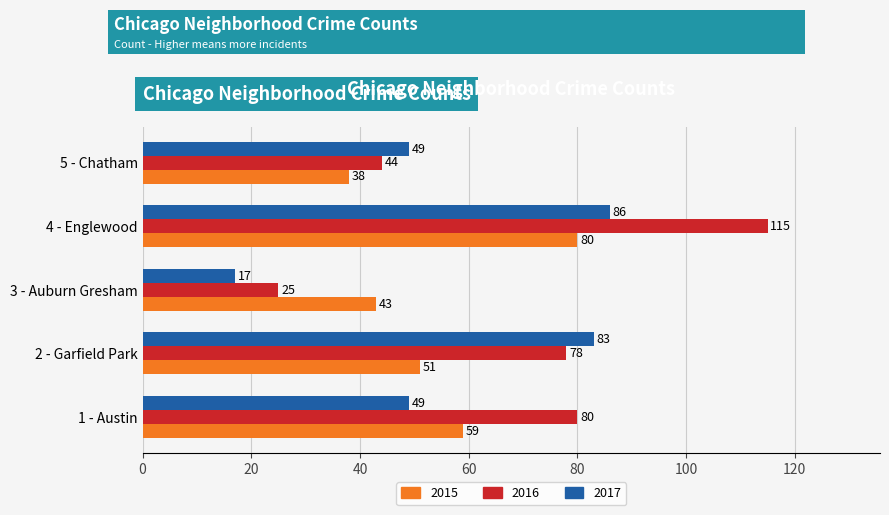

Which category has the lowest value in the 2017 series?

3 - Auburn Gresham